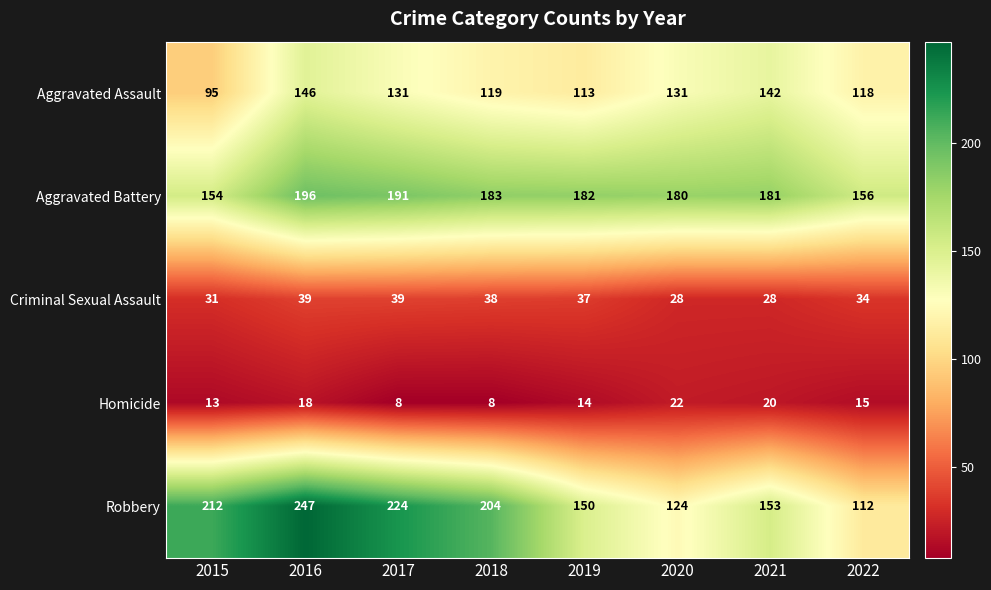

Count the number of categories in the chart.

8